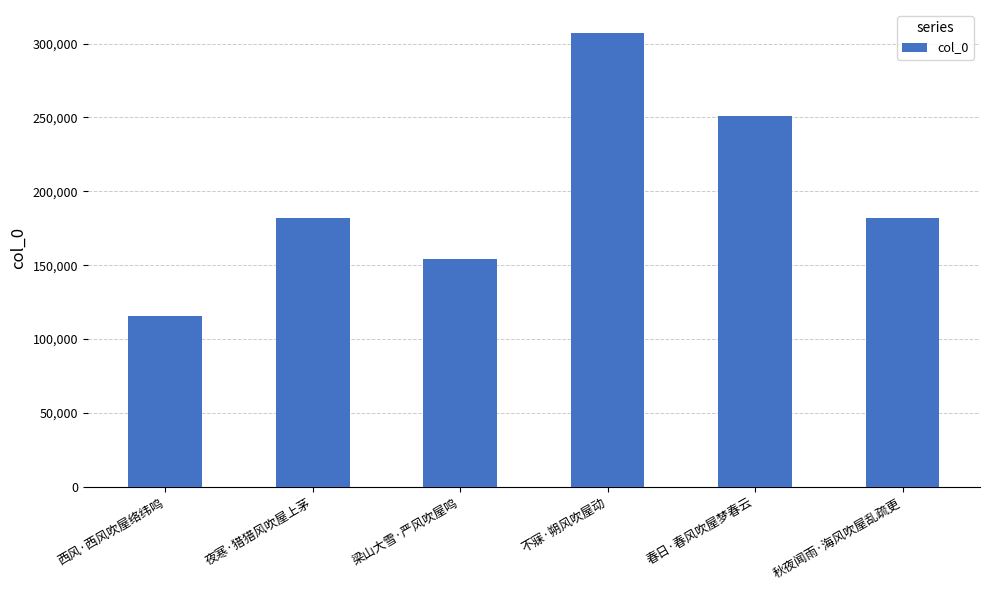

What is the smallest value displayed?

115904